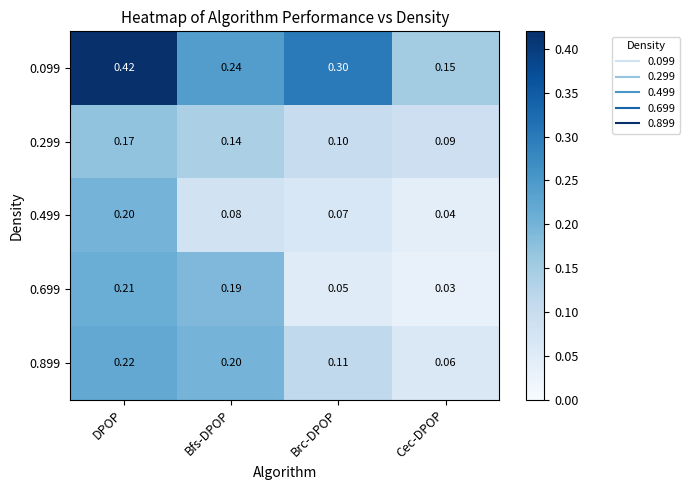

At which label does 0.699 reach its peak?

DPOP